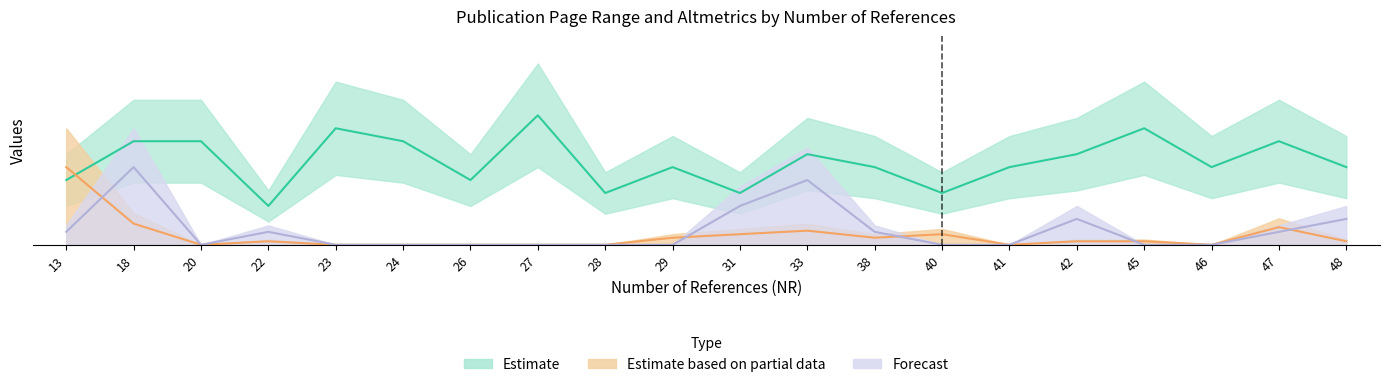

At which category does the chart reach its minimum across all series?

20